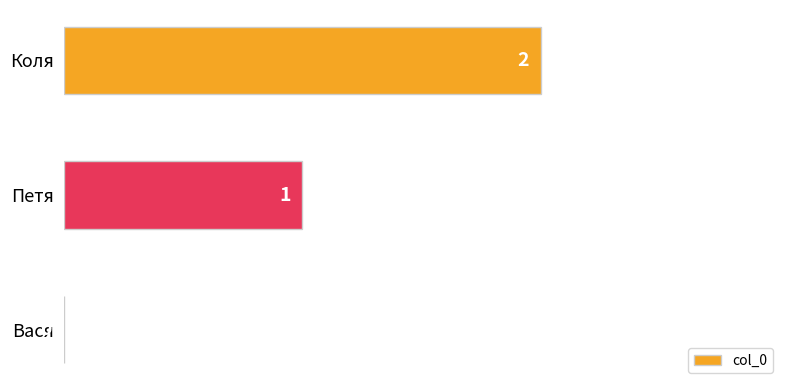

Which label corresponds to the largest value in the chart?

Коля